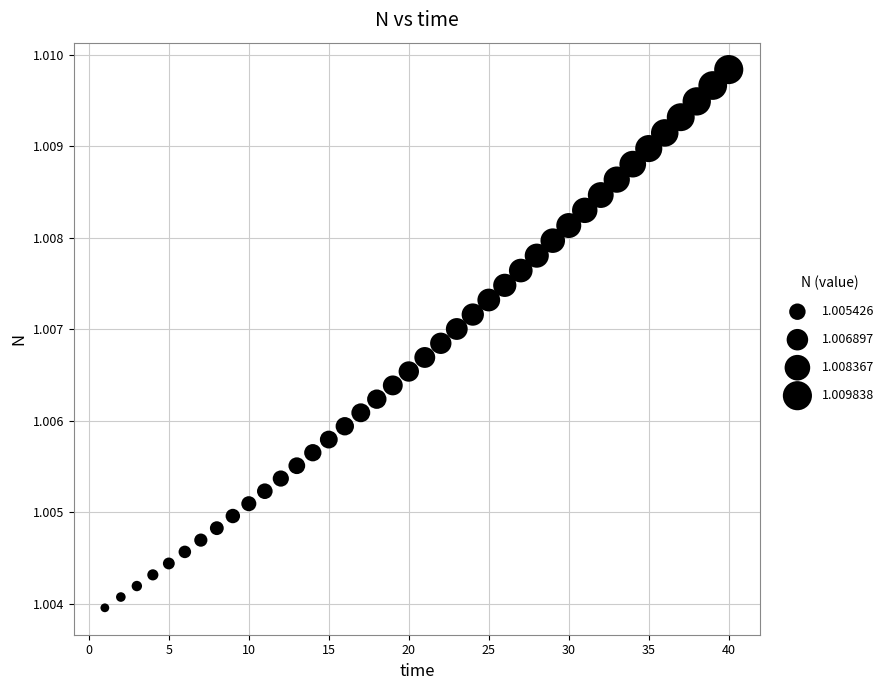

How many data points are displayed?

40